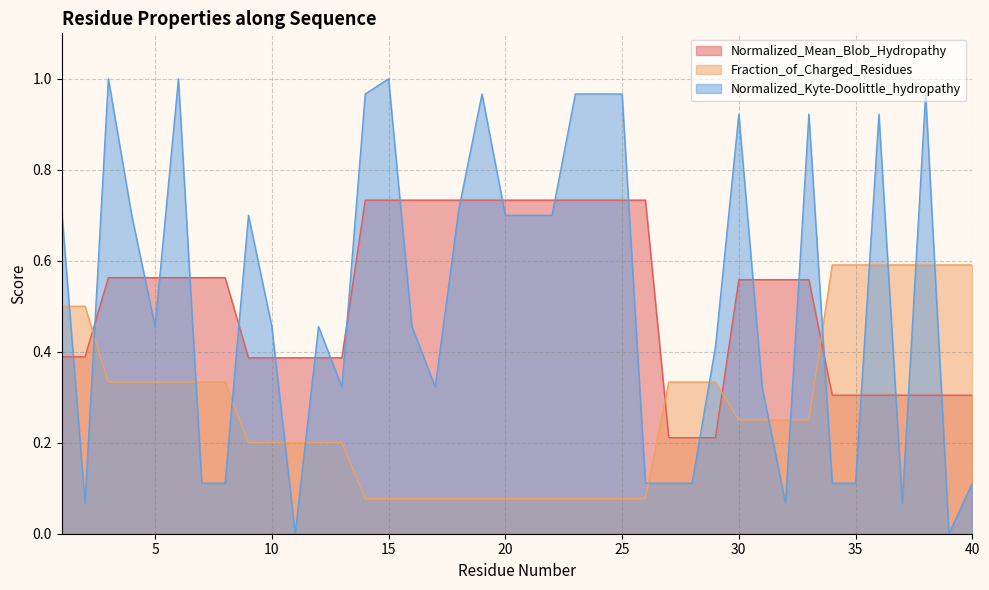

What is the spread (max minus min) of values at 18?

0.7